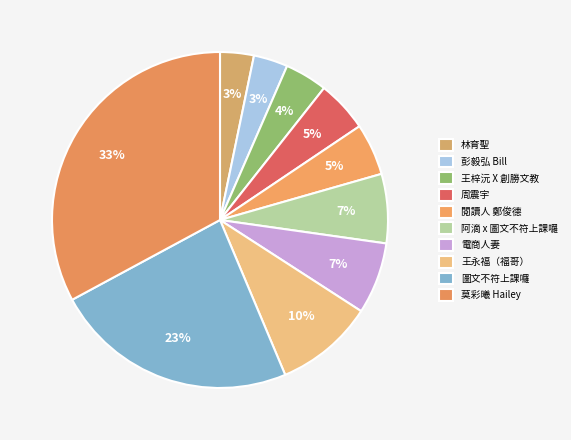

How many segments does this pie chart have?

10